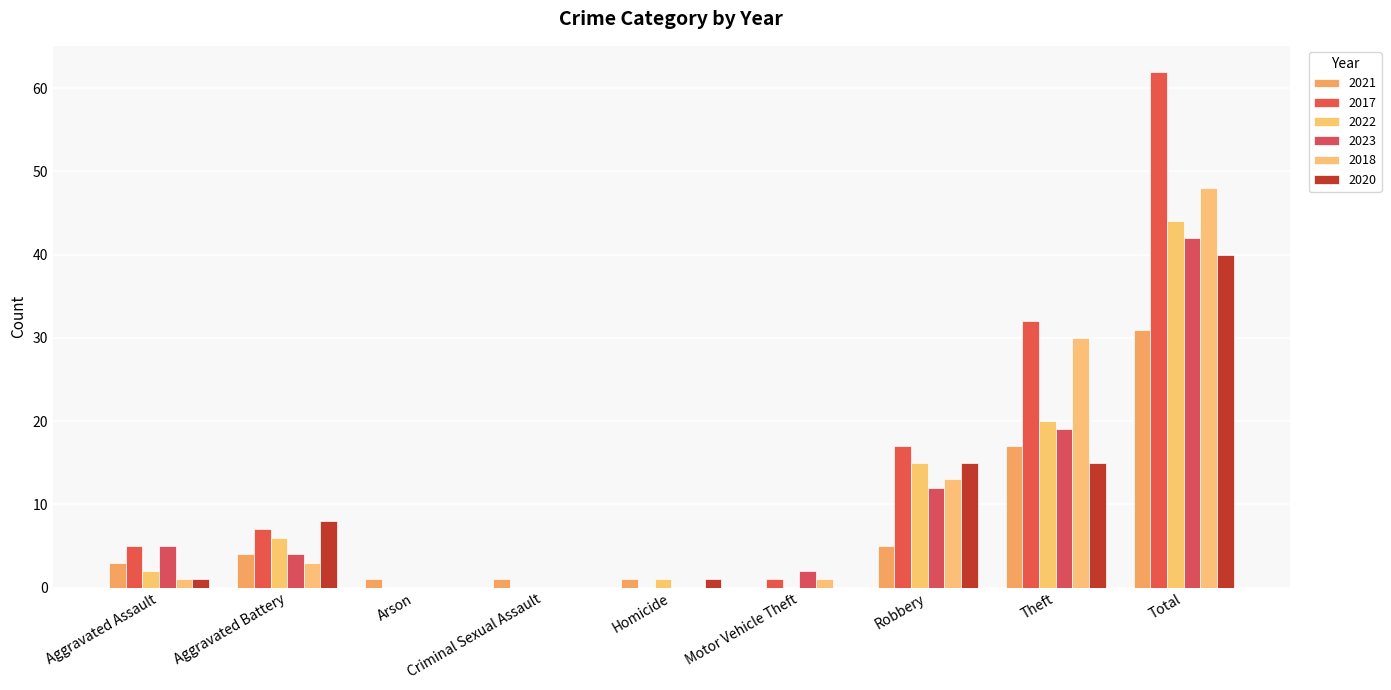

What is the difference between the second highest and minimum values in the 2020 series?

15